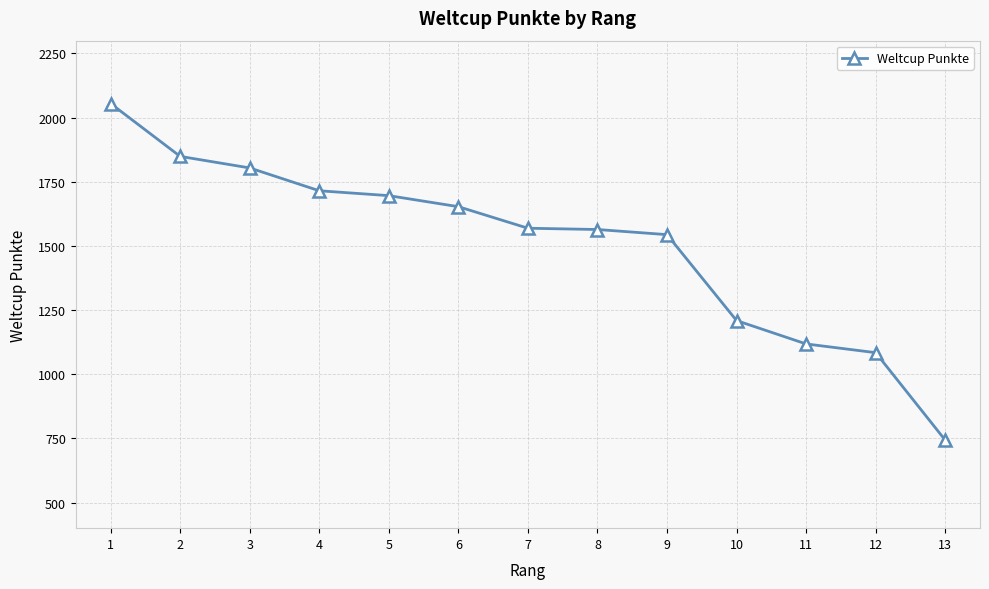

The chart shows a value of 2651 at 5. True or false?

False